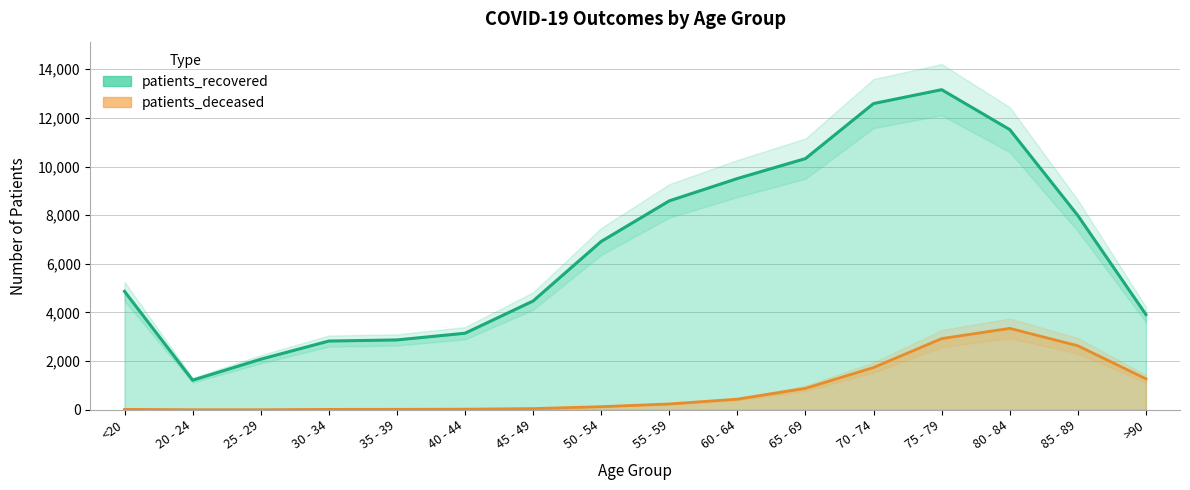

Rank the series by their average value, from highest to lowest.

patients_recovered, patients_deceased